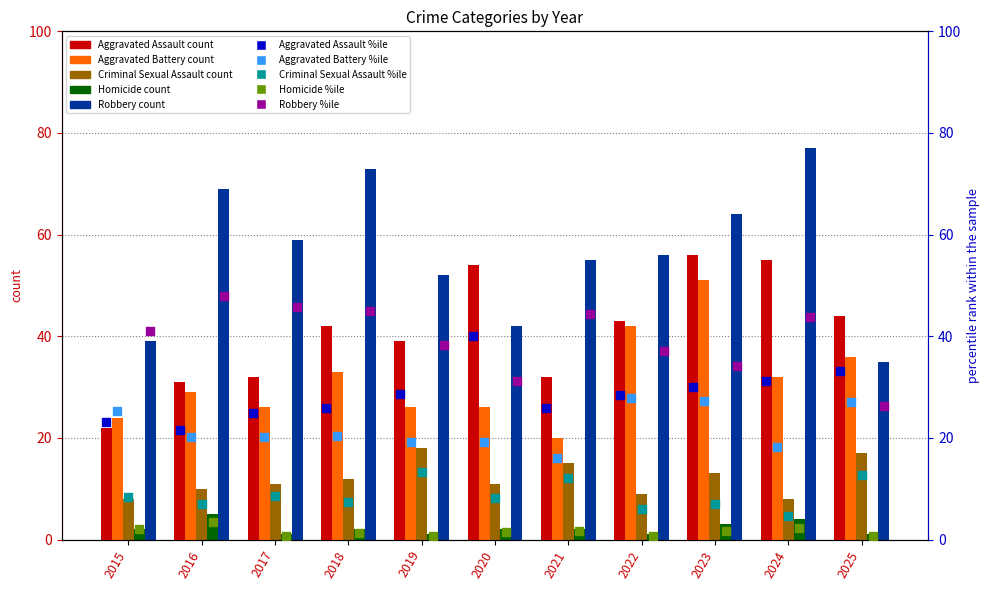

Which series contains the lowest Y value?

Homicide